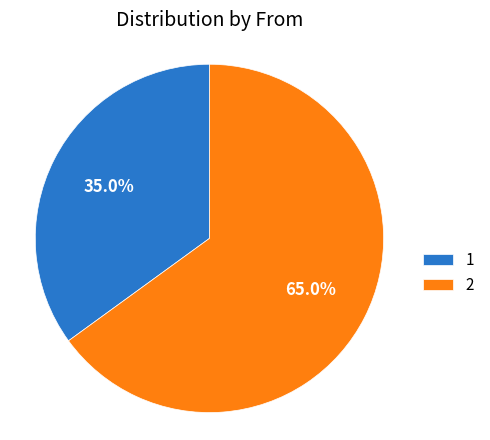

What is the ratio of the value at 1 to the value at 2?

0.5